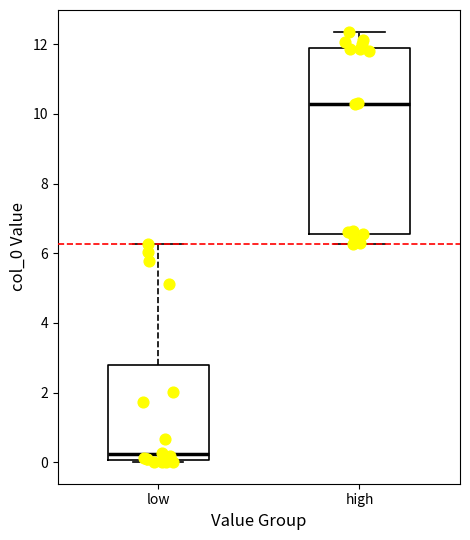

Where does the lower whisker of the box for high end on the y-axis? The values are not printed on the chart, so give them approximately, as read against the axis.

6.2